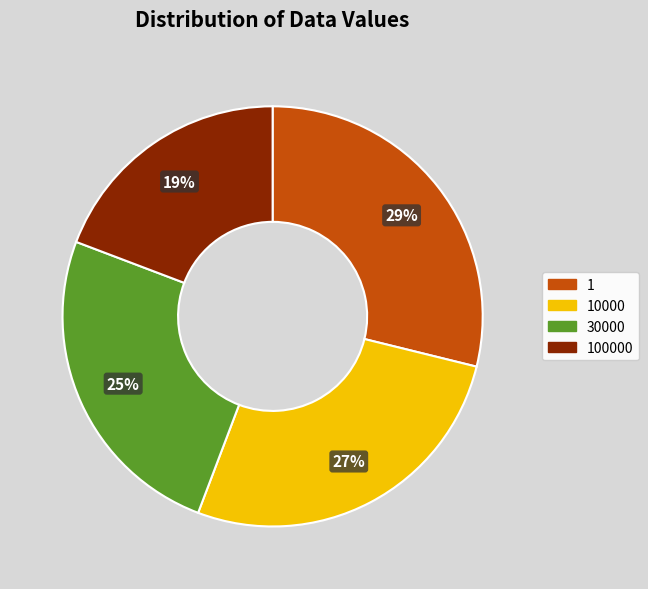

Does any single category account for the majority?

No